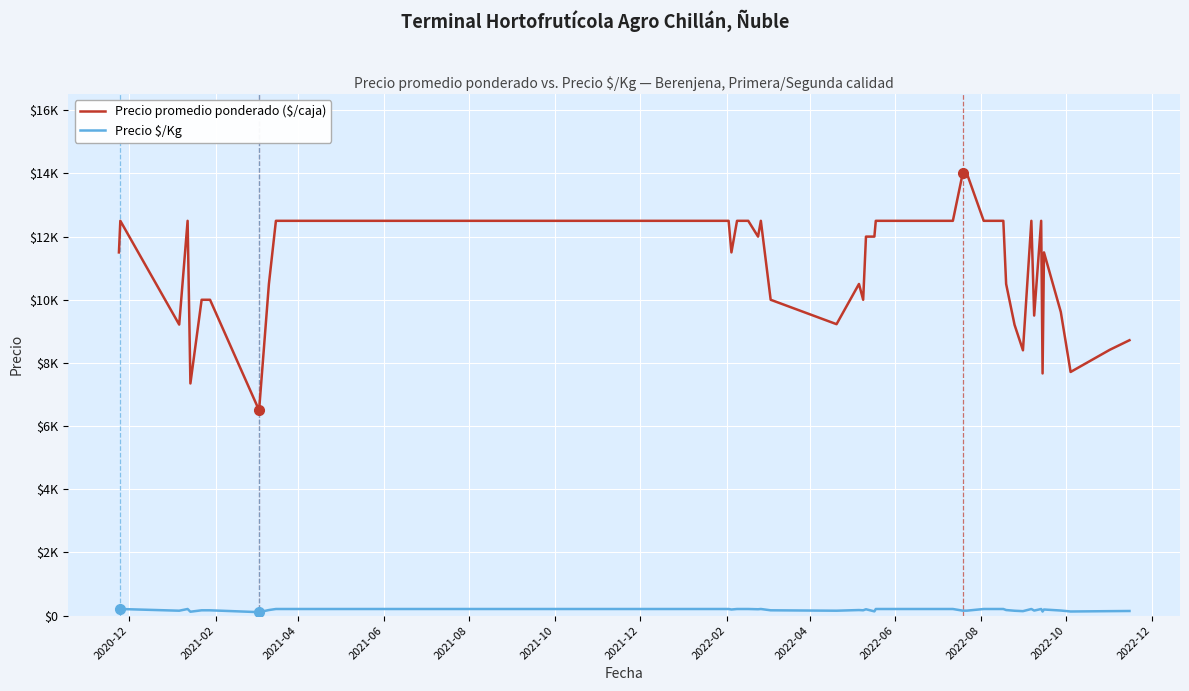

Does the chart have visible grid lines?

Yes